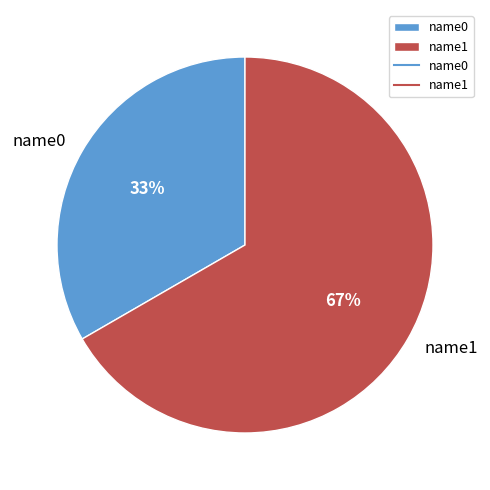

True or false: name0 accounts for 27% of the total.

False